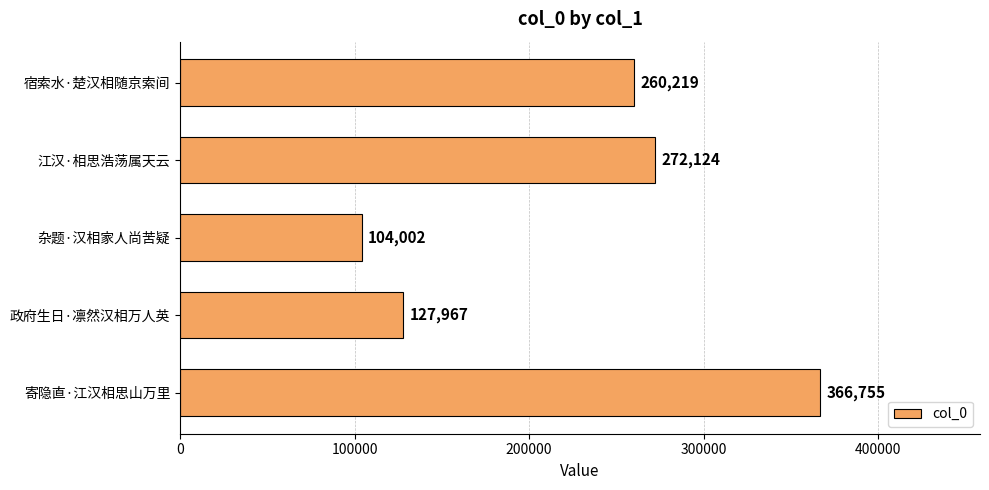

Is it true that the value at 寄隐直·江汉相思山万里 is 366755?

True